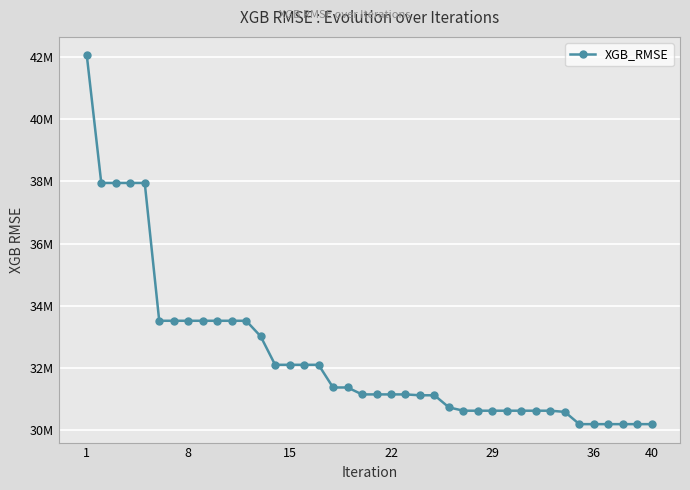

At which label does the data first exceed 31157250?

1